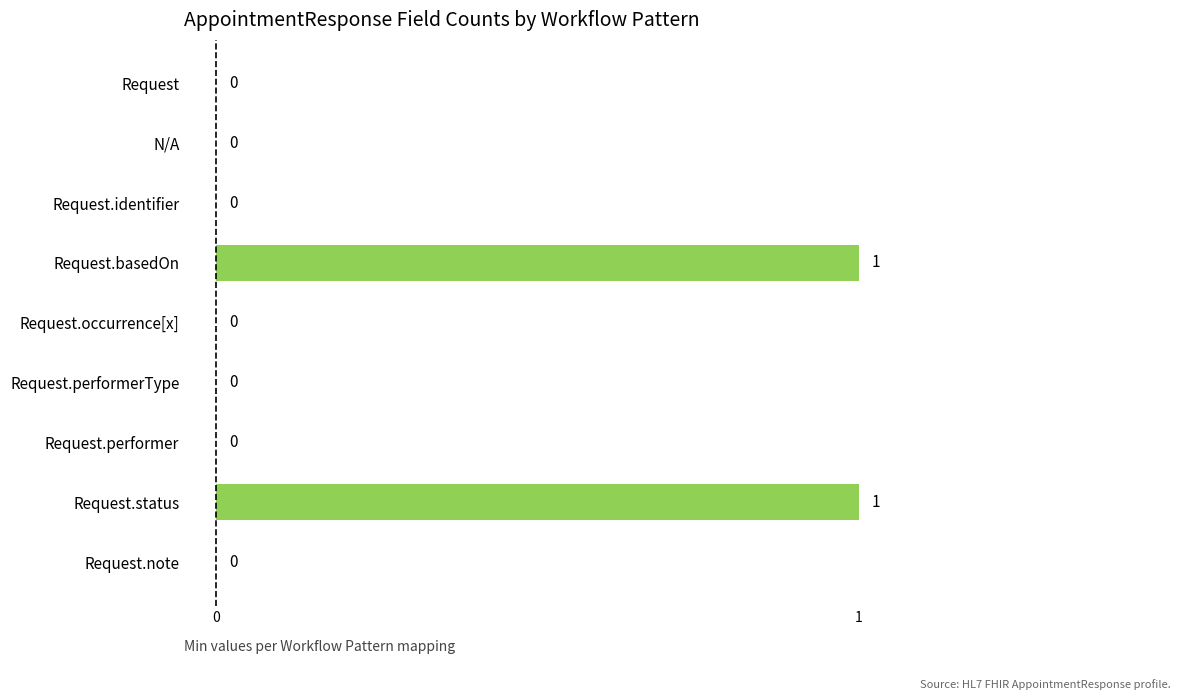

True or false: the data shows 0 at Request.performer.

True